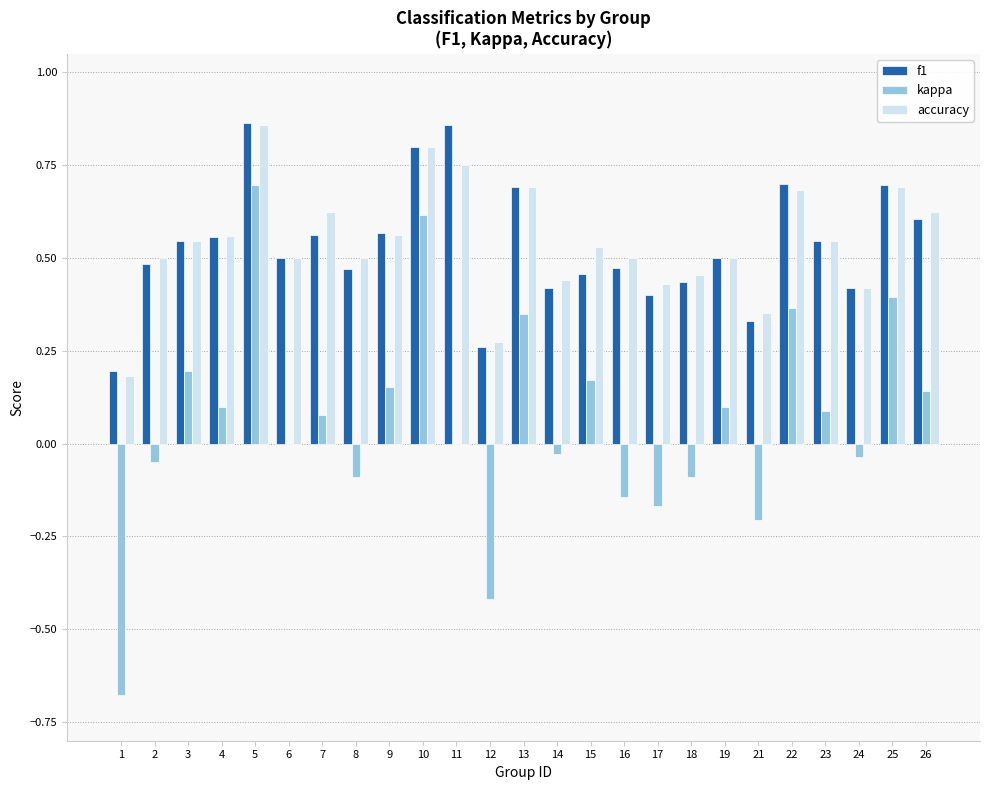

What is the sum of the f1 values at 12 and 22?

1.0